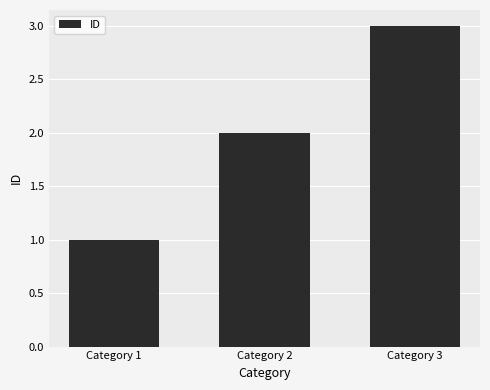

Does the chart contain stacked bars?

No